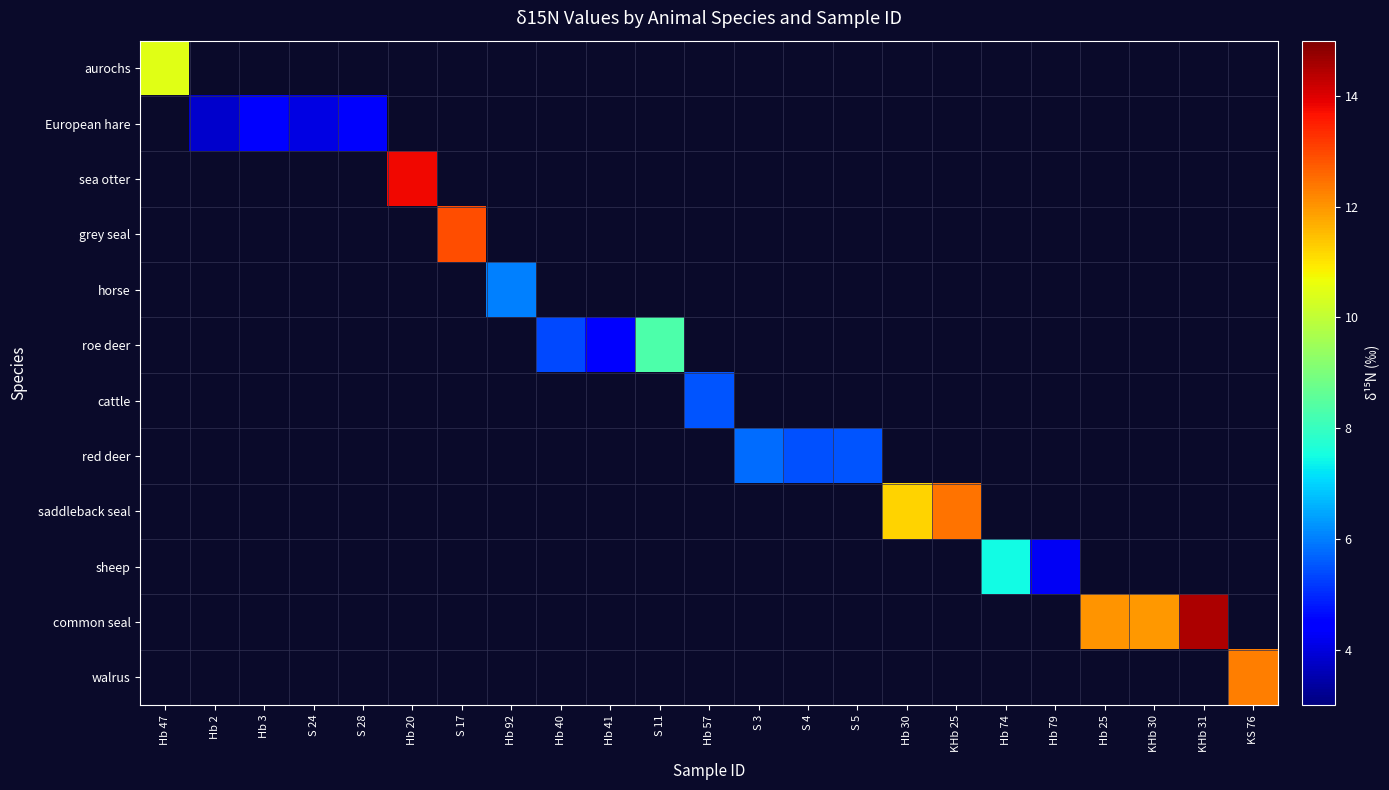

At how many categories does at least one series exceed 8?

10